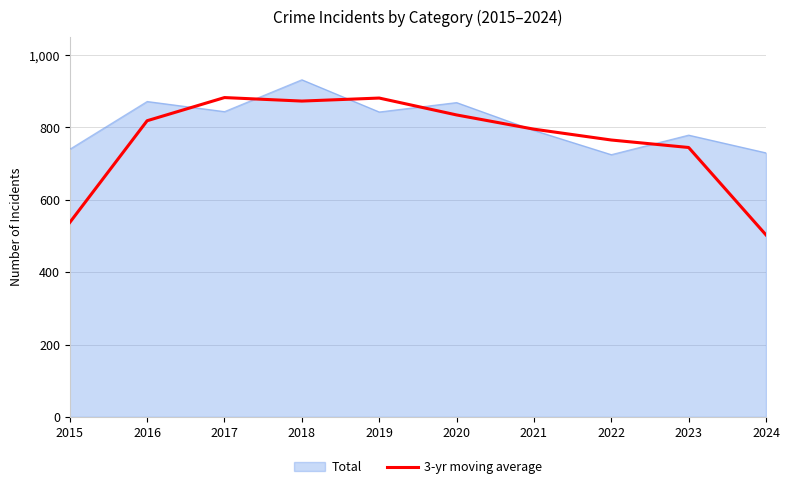

What is the greatest value displayed?

932.0